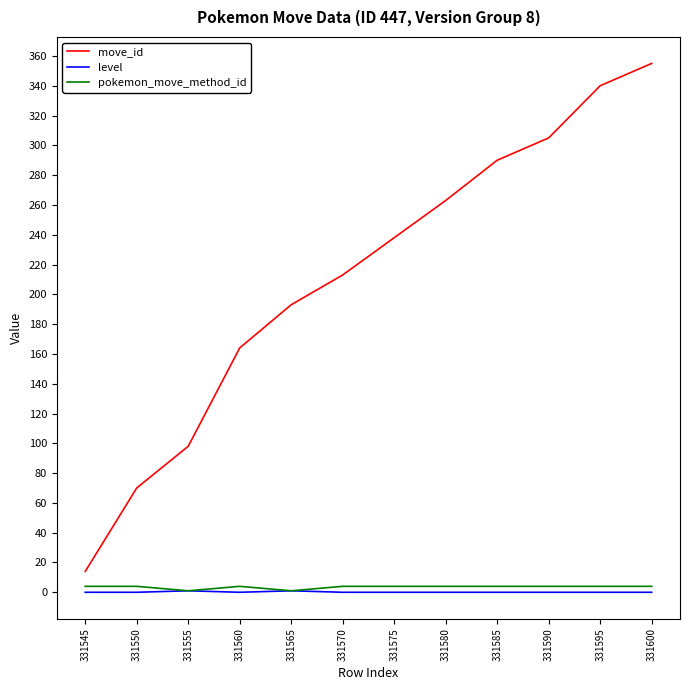

At which category is the sum across all series the highest?

331600